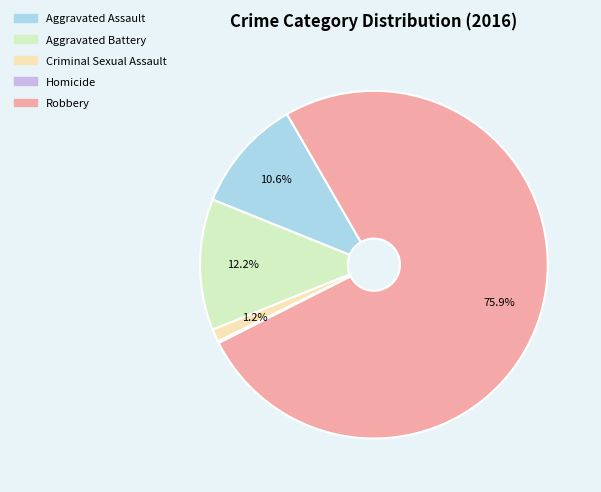

Do Aggravated Assault and Robbery together represent more than half of the pie?

Yes